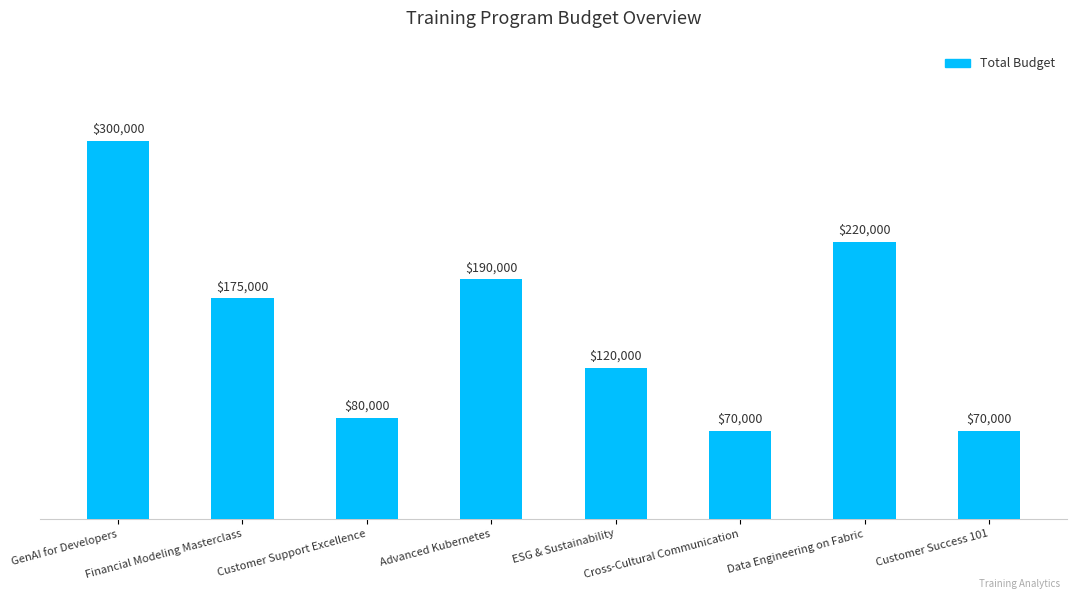

Approximately how many times larger is the value at GenAI for Developers compared to ESG & Sustainability?

2.5